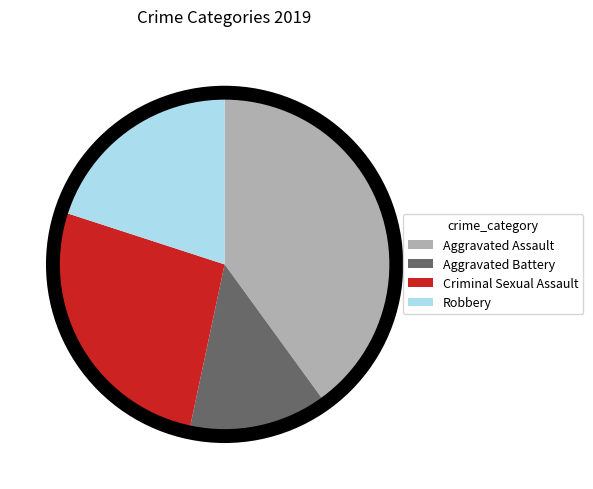

Approximately how many times larger is the value at Aggravated Assault compared to Robbery?

2.0